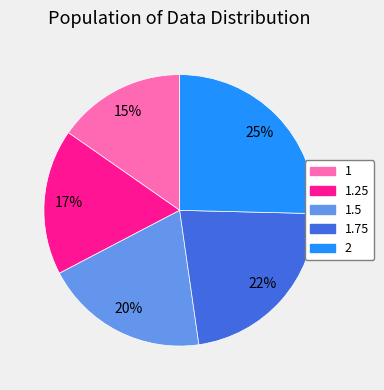

To the nearest percent, what percentage of the pie is 1.25?

17%